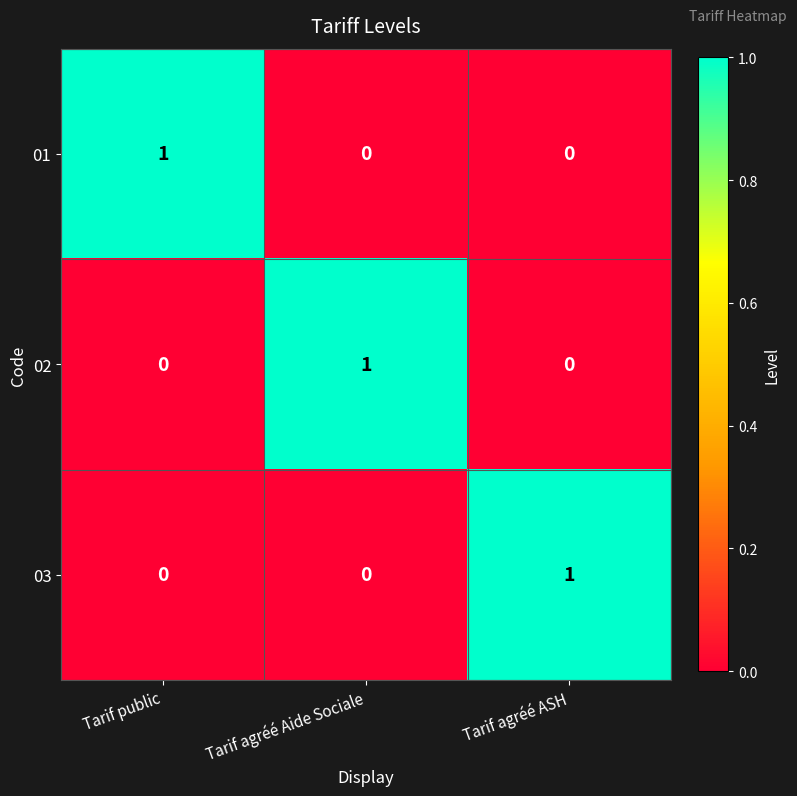

Reading right to left, what are all the values shown in this chart?

01: 0	0	1
02: 0	1	0
03: 1	0	0